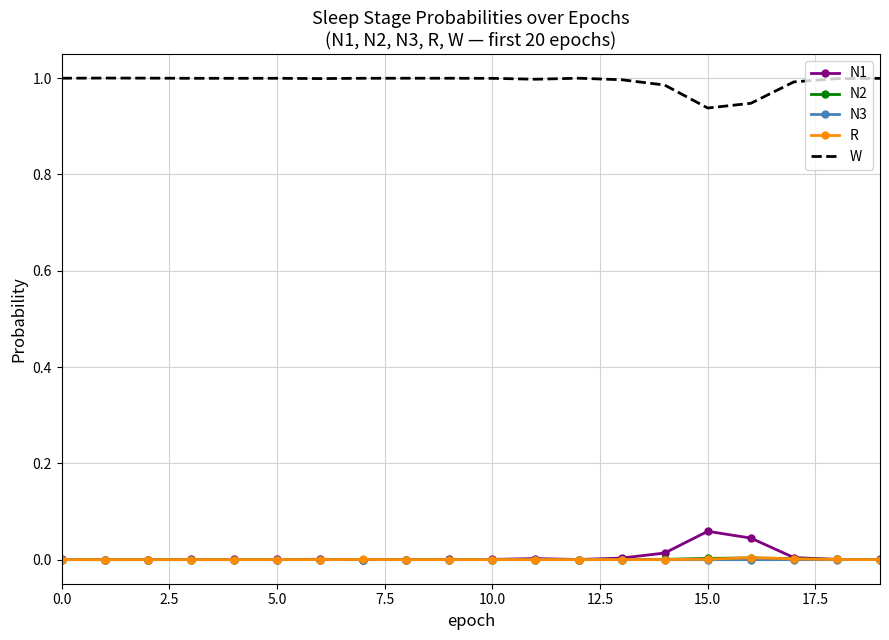

Which series has the largest total across all categories?

W